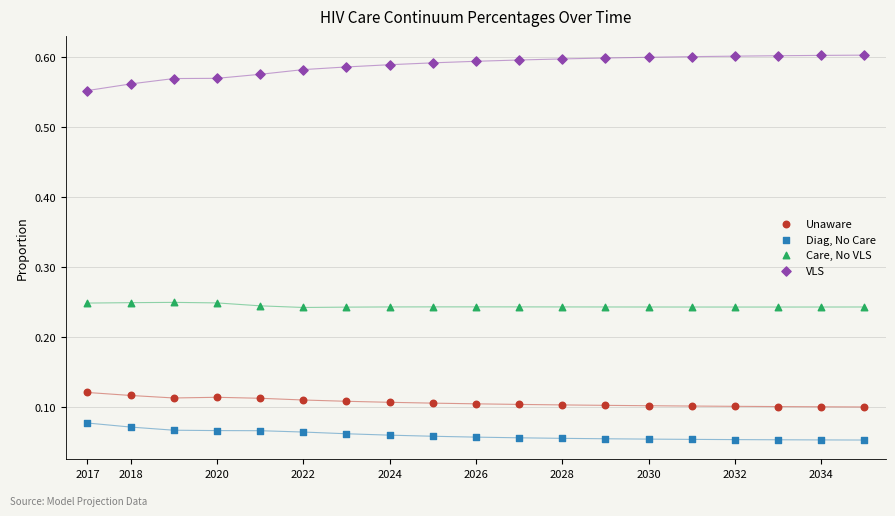

Which series has the largest Y range (max minus min)?

VLS